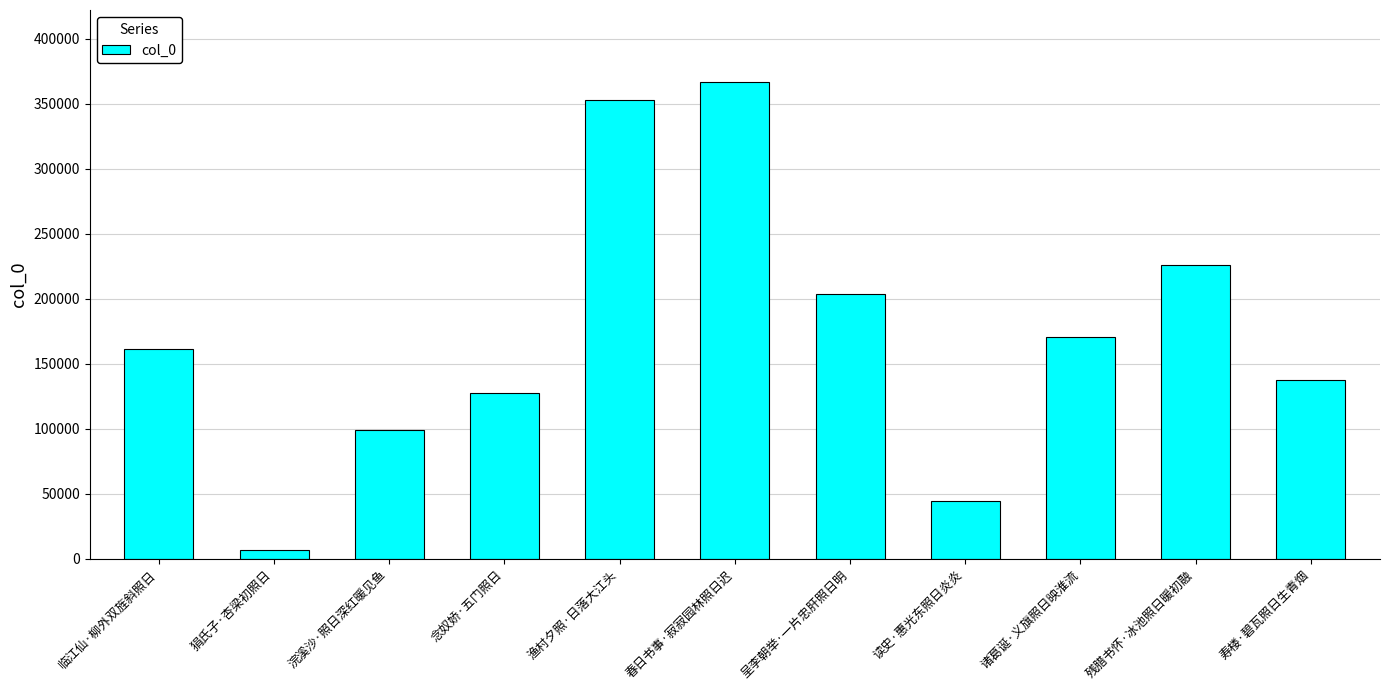

The chart shows a value of 19293 at 读史·惠光东照日炎炎. True or false?

False